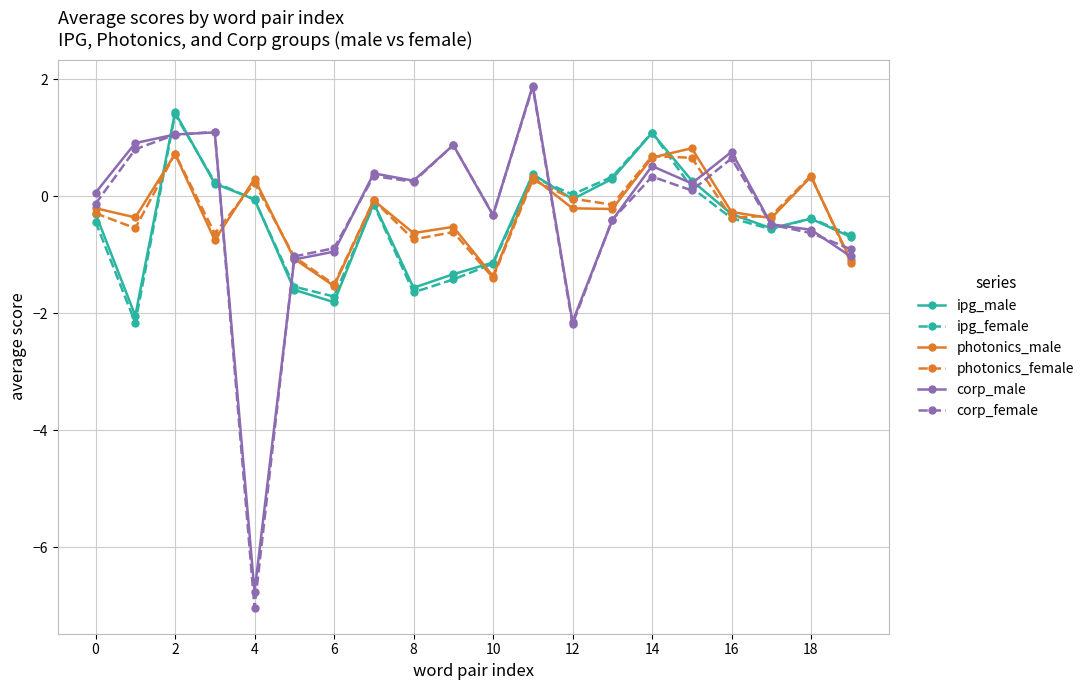

What is the difference between the second highest and minimum values in the photonics_male series?

2.3